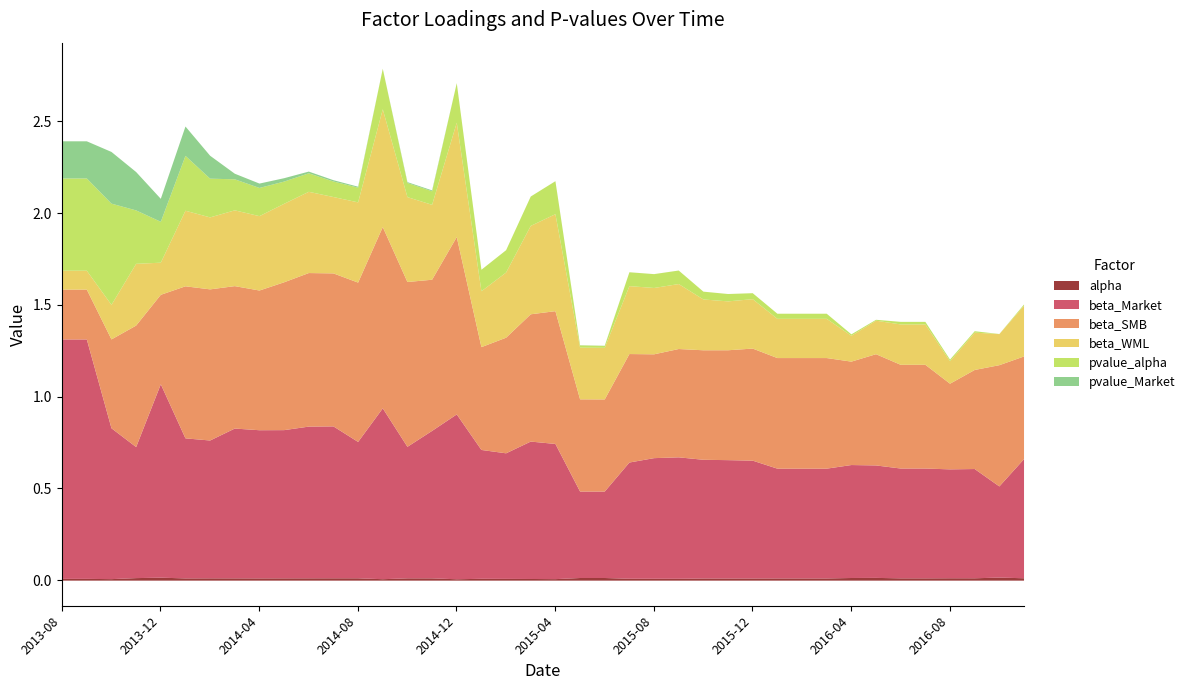

True or false: alpha has more than 2 interior local peaks.

True